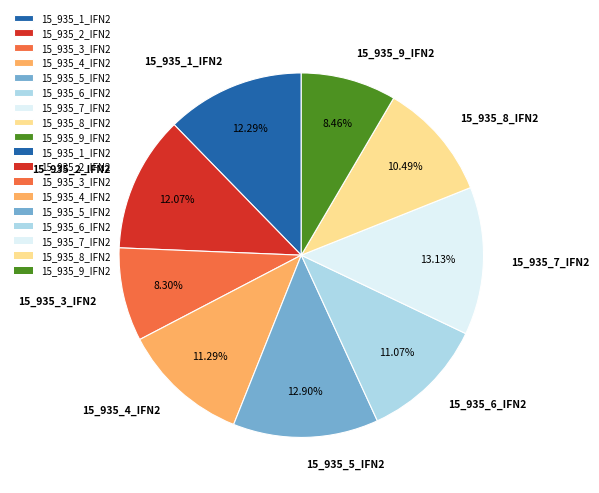

Is it true that 15_935_2_IFN2 is 12% of the pie?

True